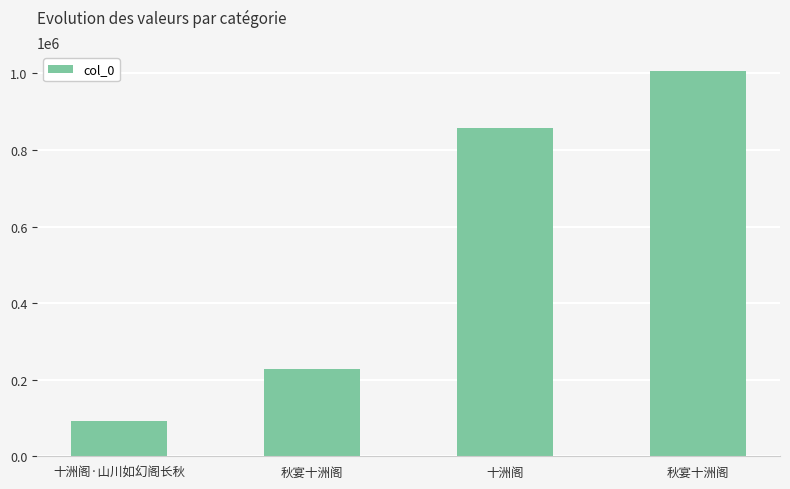

How many bars are there in total?

4